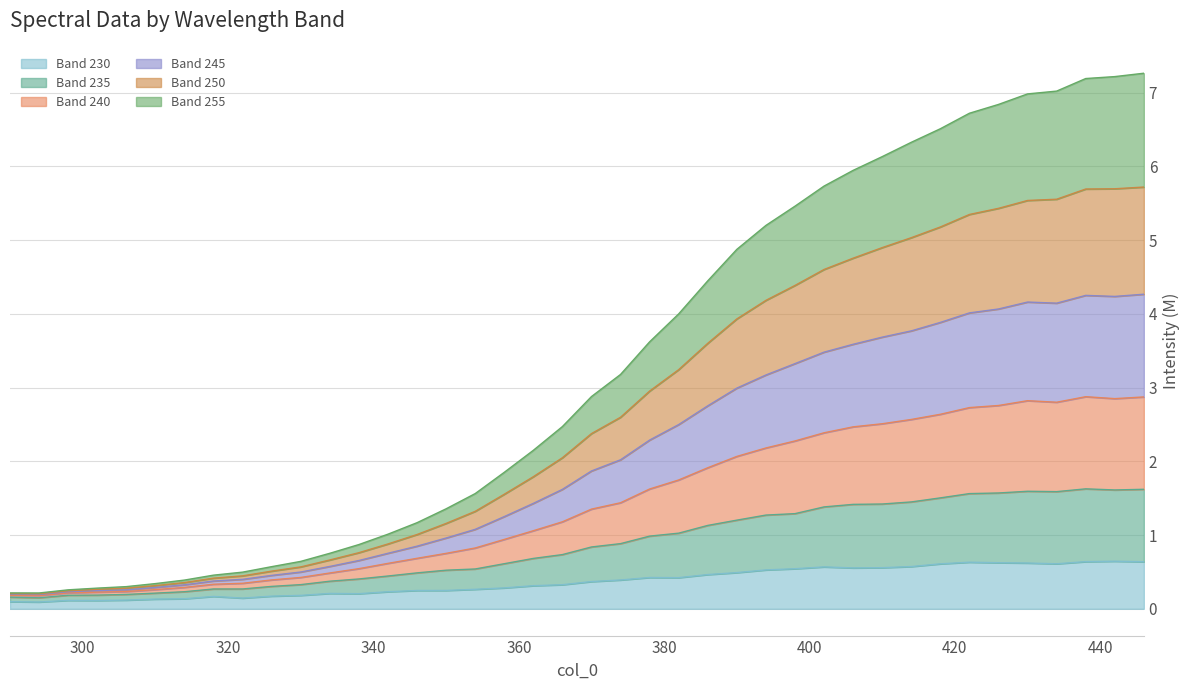

What is the maximum value shown in the chart?

7.3